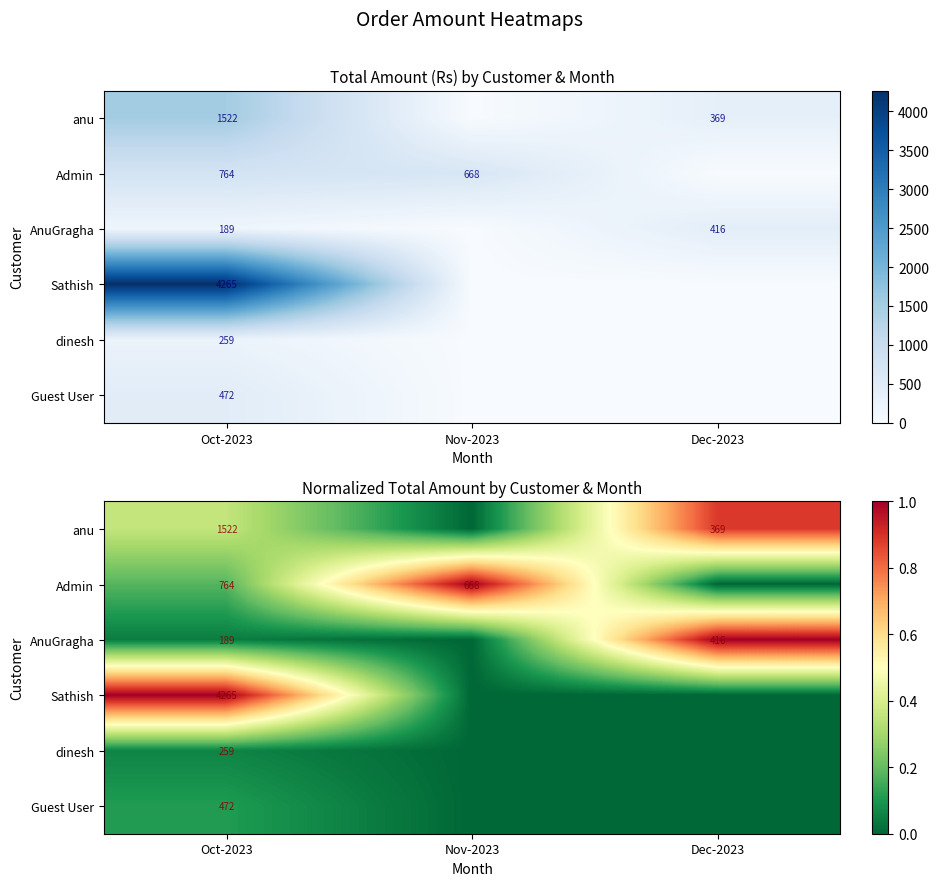

What is the total value across all series at Dec-2023?

1.9